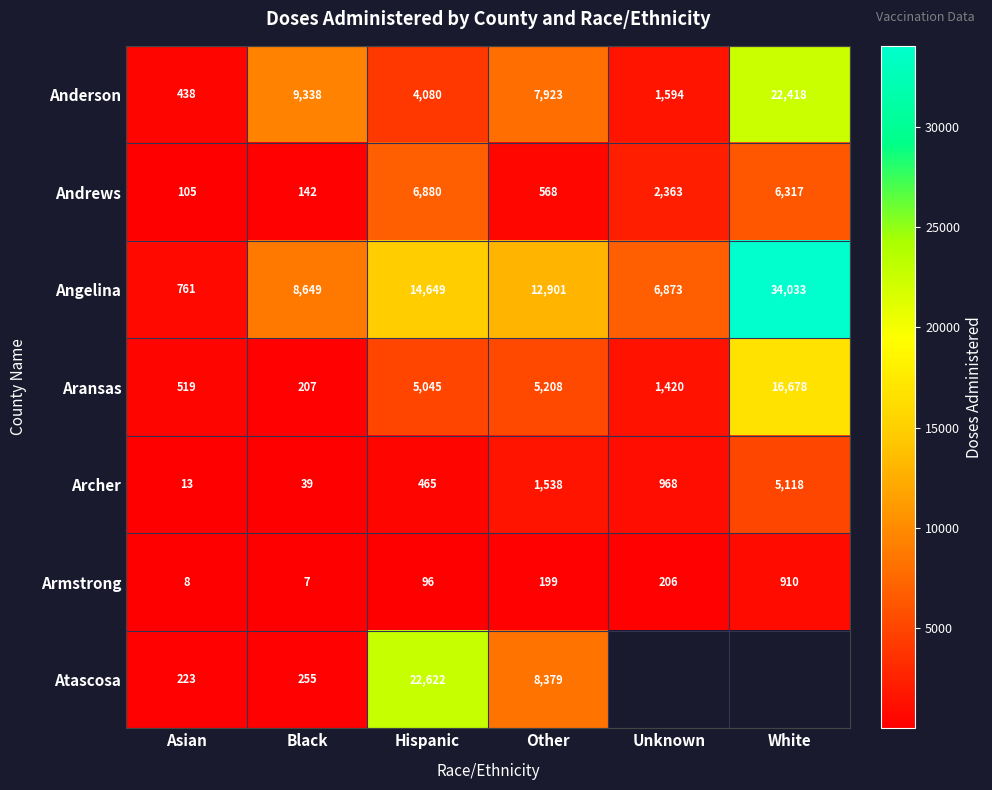

Which label corresponds to the largest value in the chart?

White